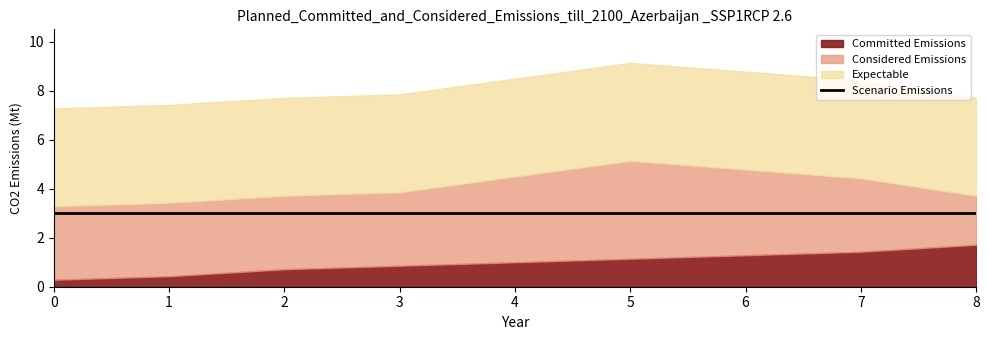

True or false: Considered Emissions has more than 1 interior local peaks.

False